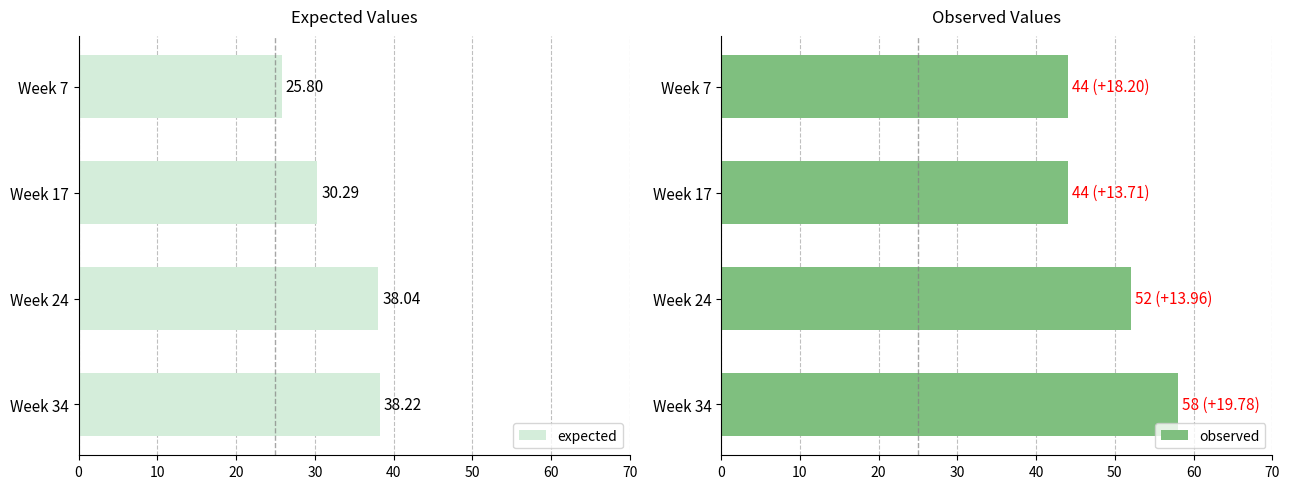

Where is observed nearest to the value 51?

Week 24